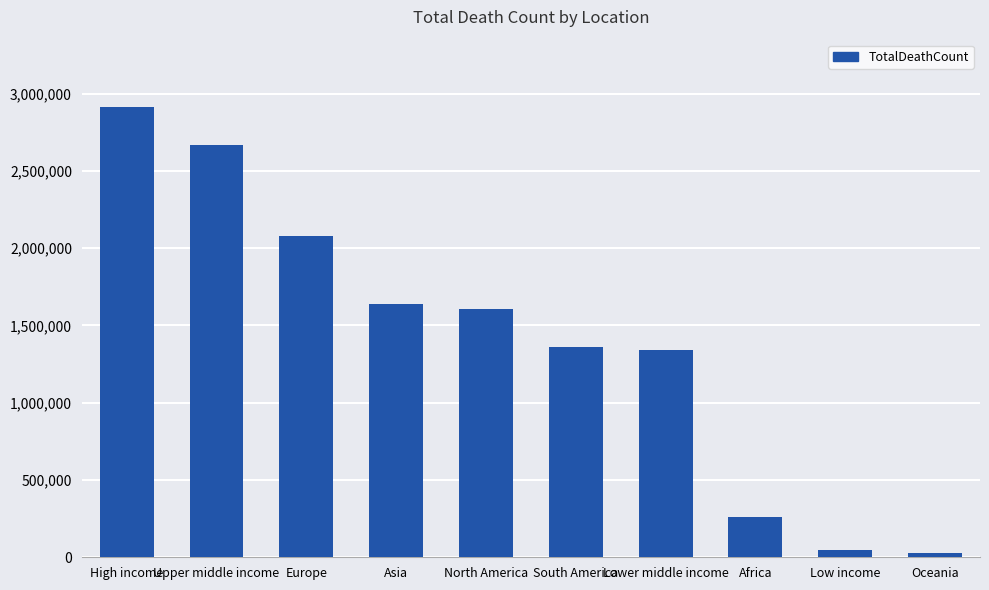

What value does the data have at North America?

1606170